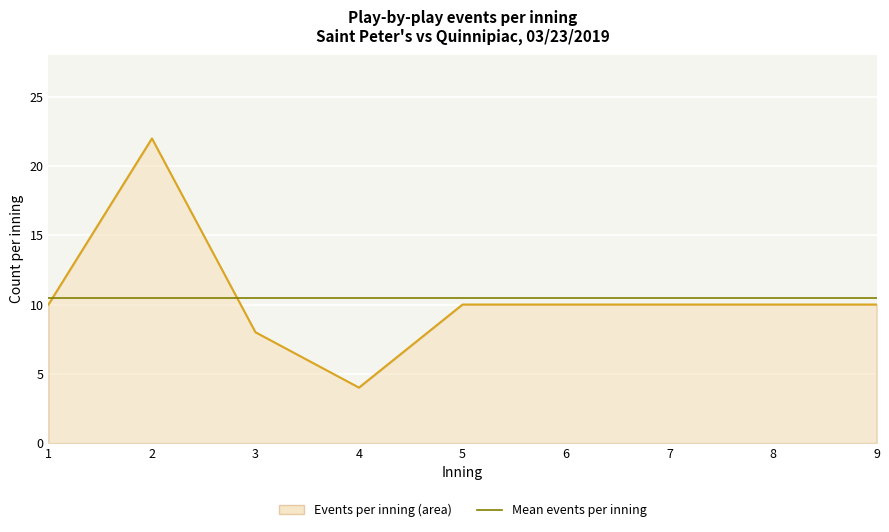

What is the total value across all series at 8?

20.4